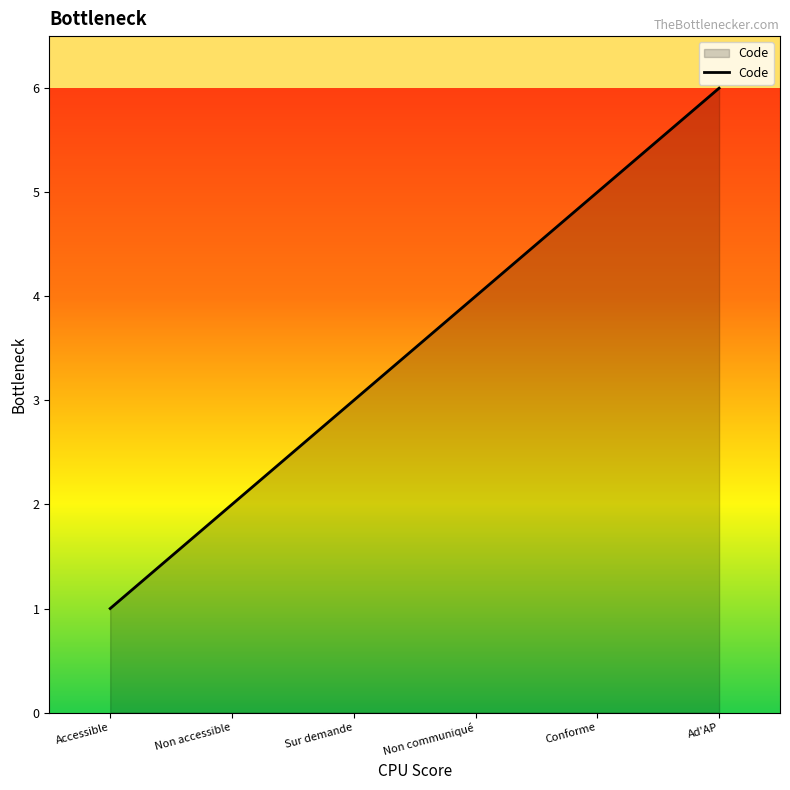

Rank the categories by value from highest to lowest.

Ad'AP, Conforme, Non communiqué, Sur demande, Non accessible, Accessible